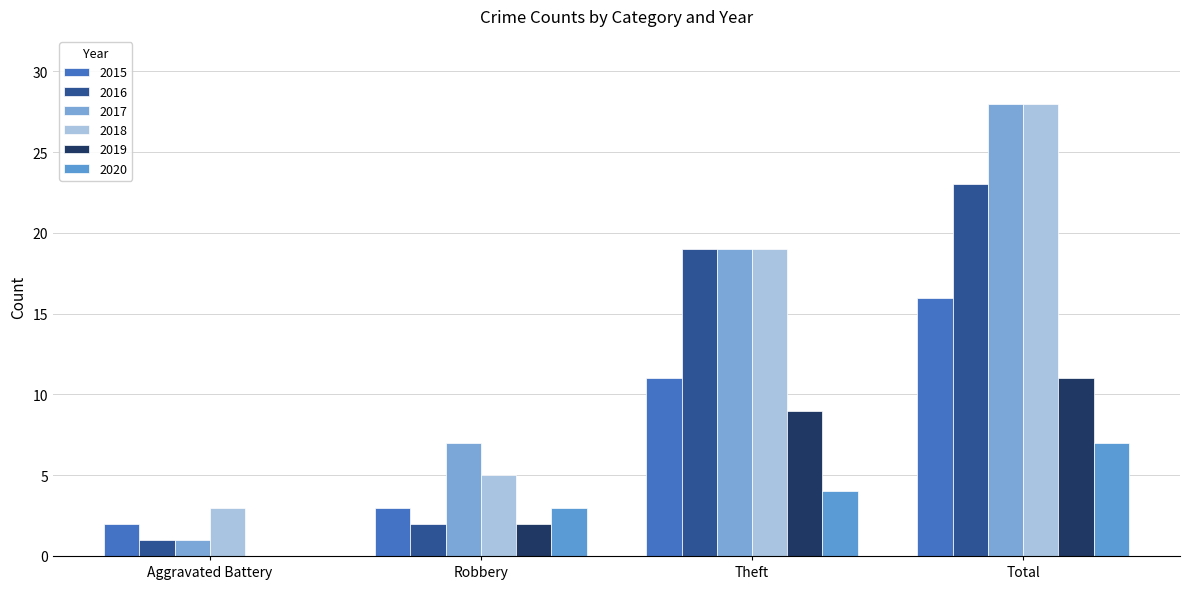

Reading right to left, what are all the values shown in this chart?

2015: Total=16	Theft=11	Robbery=3	Aggravated Battery=2
2016: Total=23	Theft=19	Robbery=2	Aggravated Battery=1
2017: Total=28	Theft=19	Robbery=7	Aggravated Battery=1
2018: Total=28	Theft=19	Robbery=5	Aggravated Battery=3
2019: Total=11	Theft=9	Robbery=2	Aggravated Battery=0
2020: Total=7	Theft=4	Robbery=3	Aggravated Battery=0